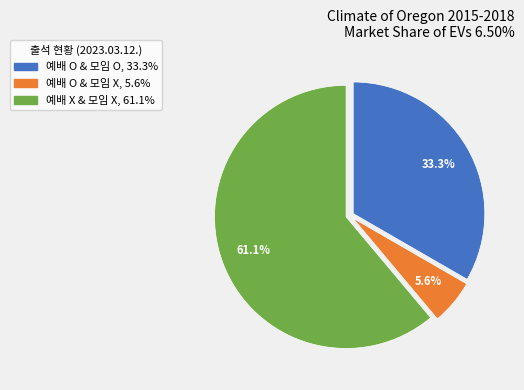

Approximately how many times larger is the value at 예배 X & 모임 X compared to 예배 O & 모임 O?

1.8